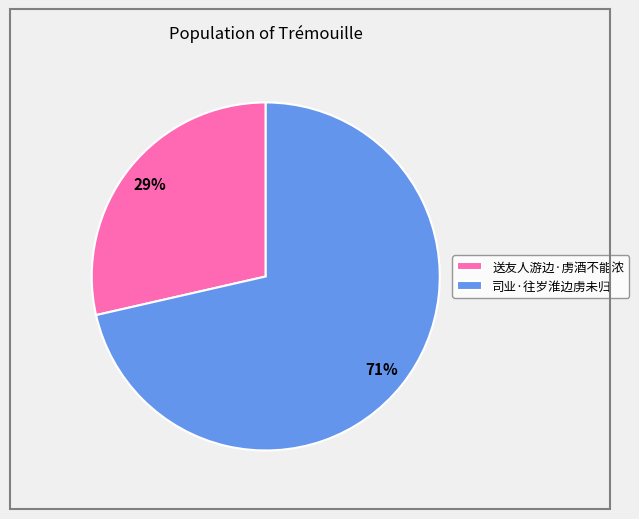

What is the majority slice?

司业·往岁淮边虏未归